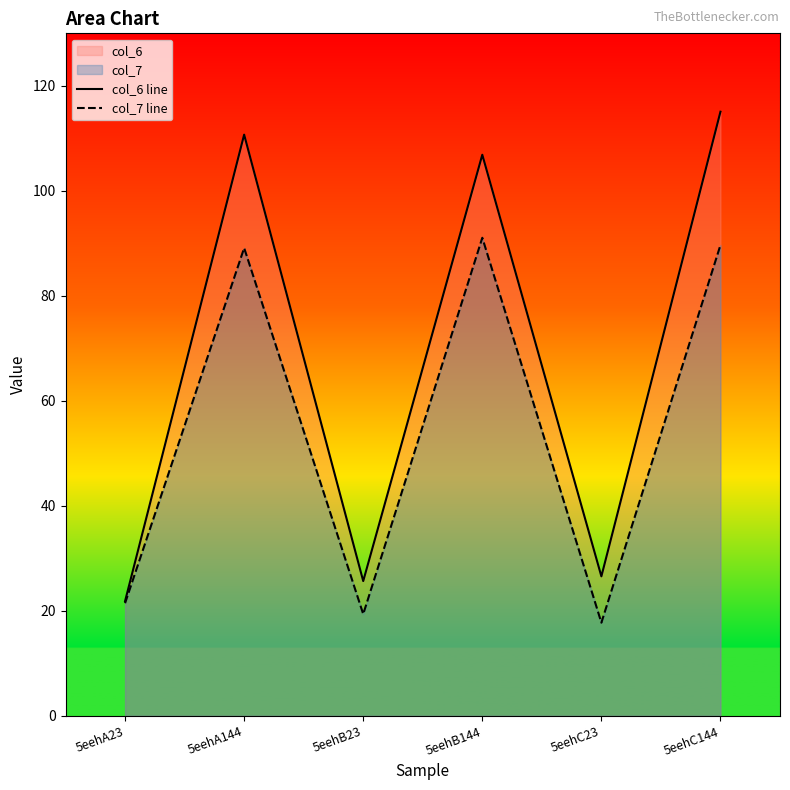

Which category has the highest value in the col_7 line series?

5eehB144